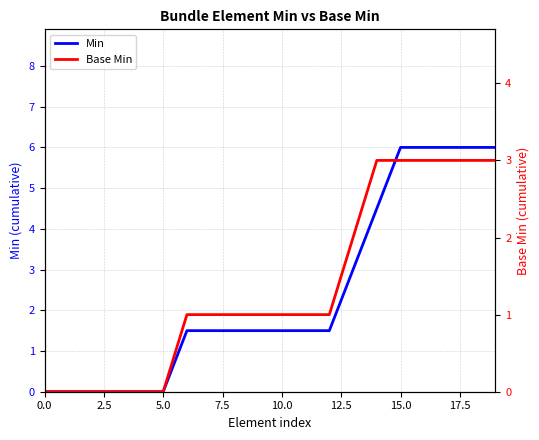

True or false: Min and Base Min intersect in this chart.

False